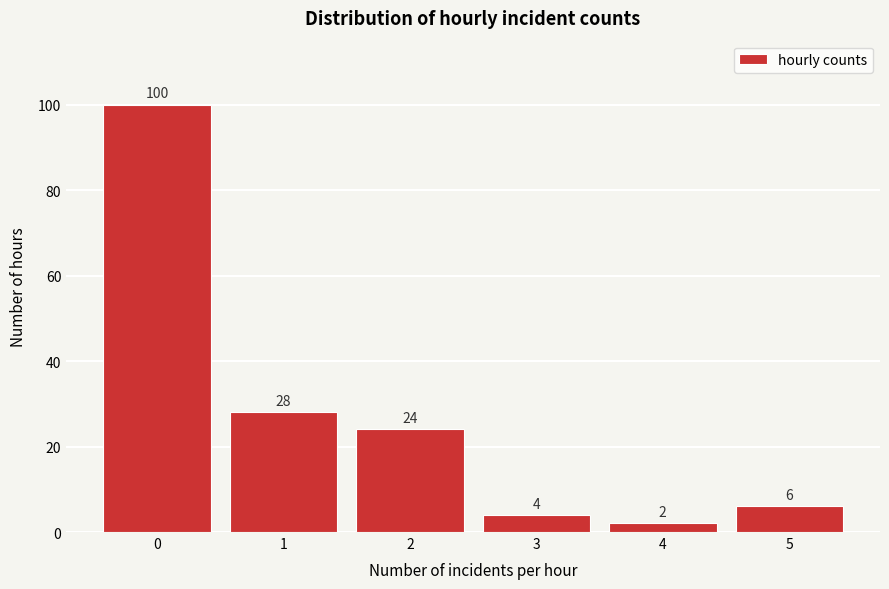

Reading right to left, what are all the values shown in this chart?

5=6	4=2	3=4	2=24	1=28	0=100